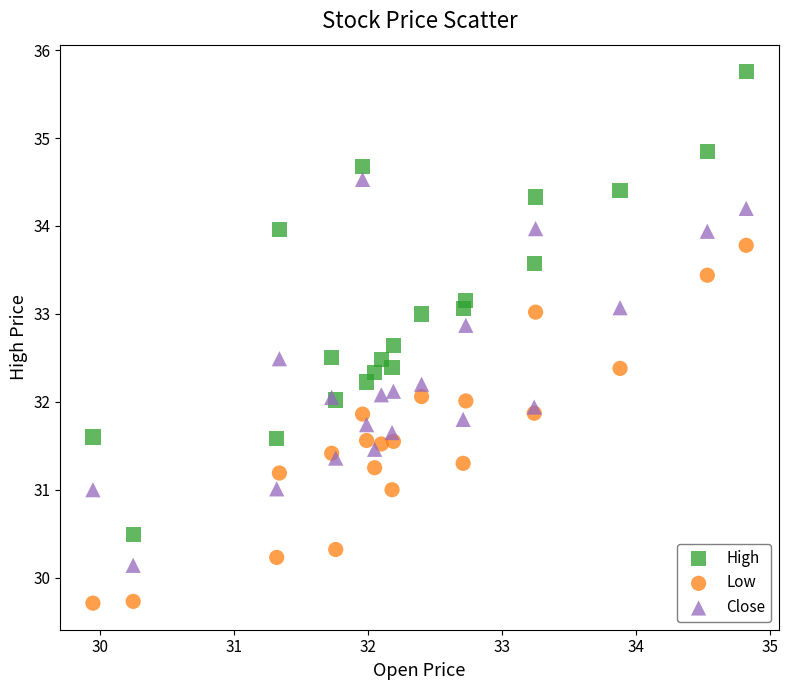

Which series reaches the maximum Y coordinate?

High